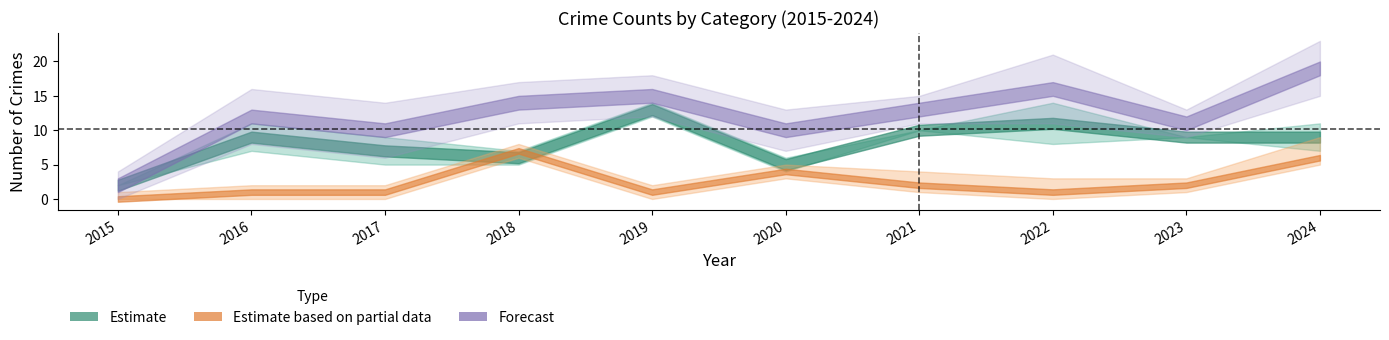

Where is Robbery nearest to the value 7?

2017